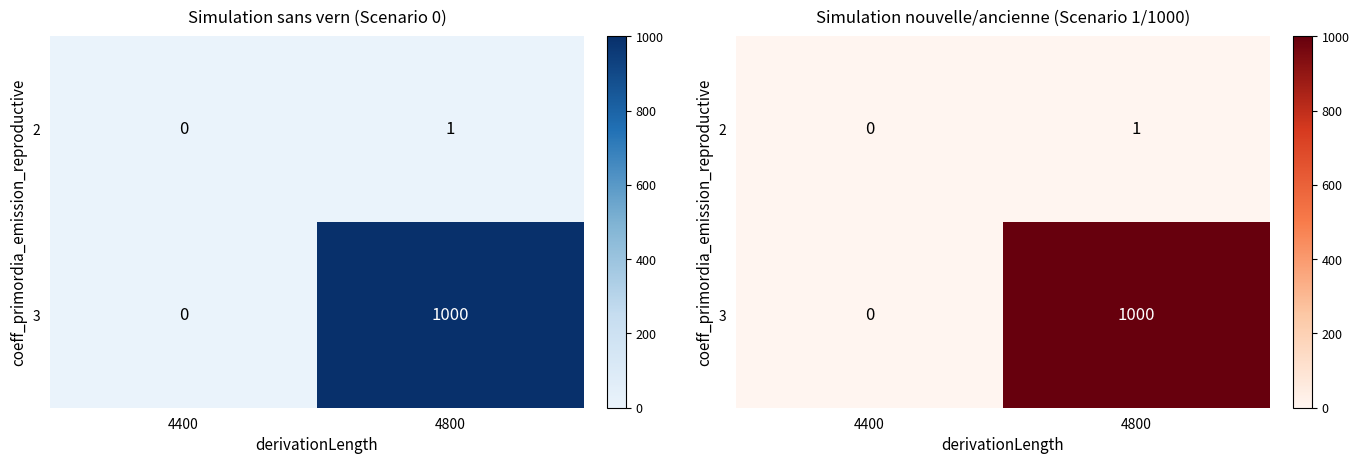

Count the 2 values in the range 0 to 1.

2